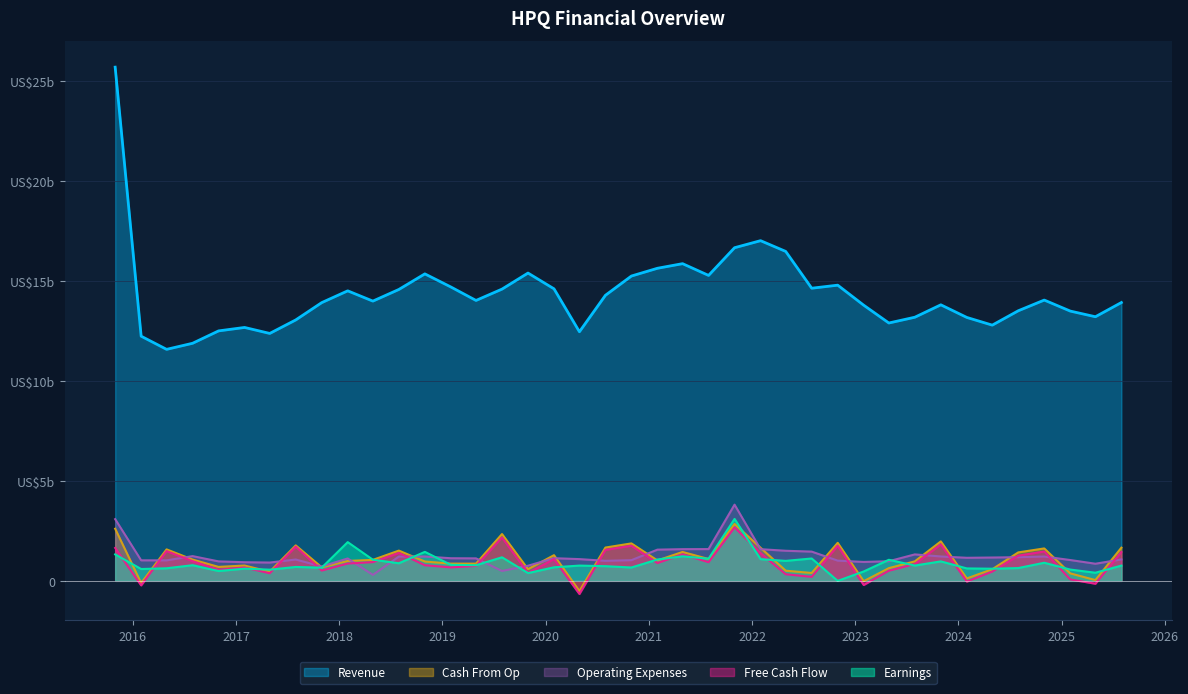

How many values in Earnings are above zero?

39